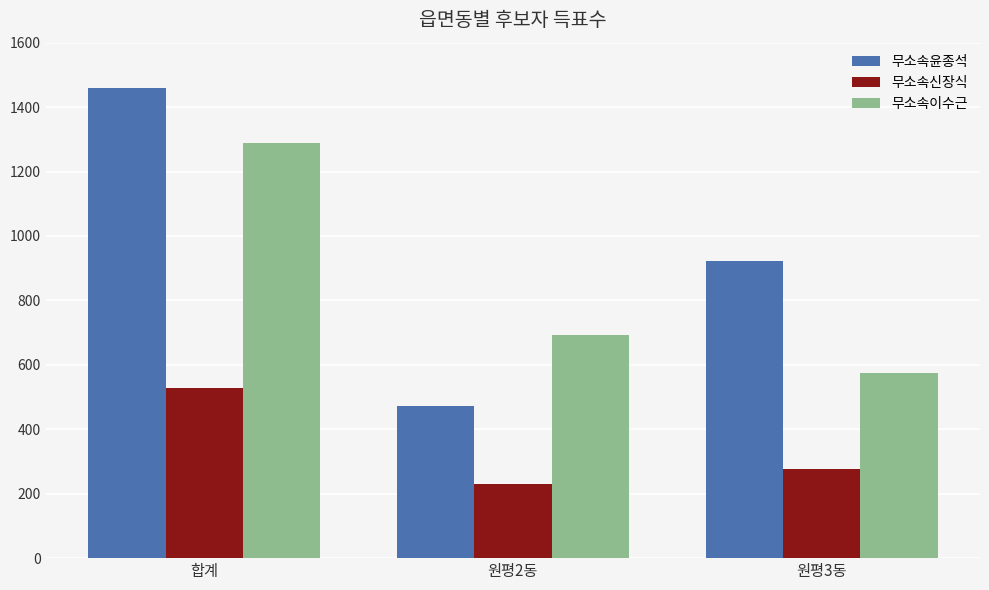

How many series are shown in this chart?

3